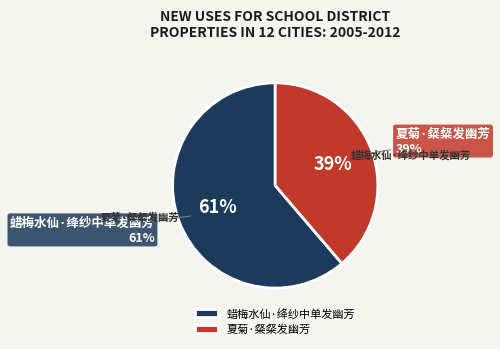

What percentage is the 夏菊·粲粲发幽芳 slice, to the nearest percent?

39%